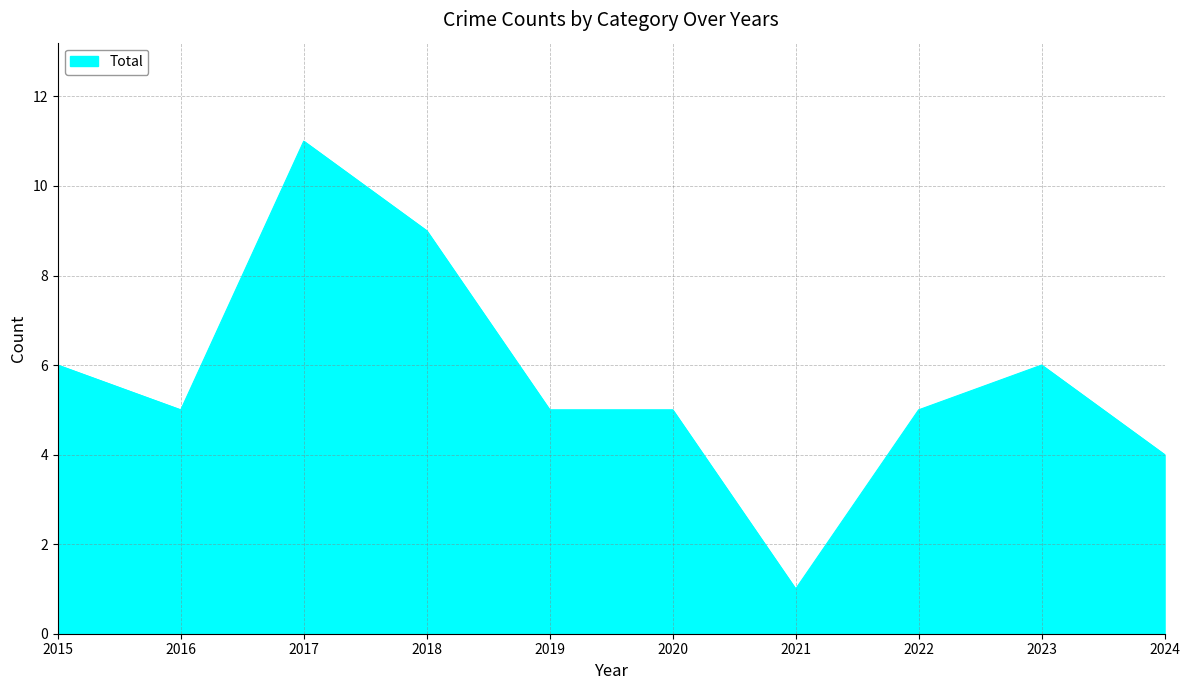

What is the greatest value displayed?

11